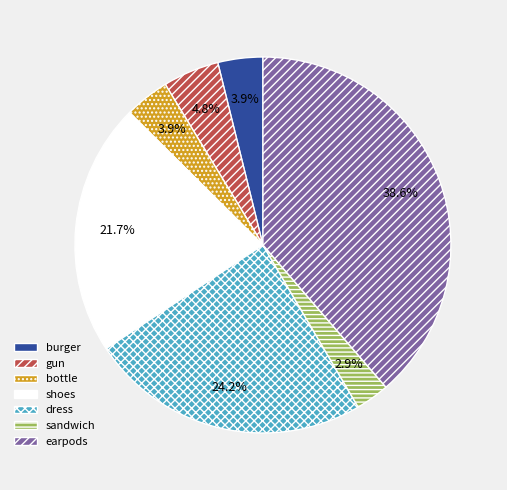

To the nearest percent, what is the average slice percentage?

14%